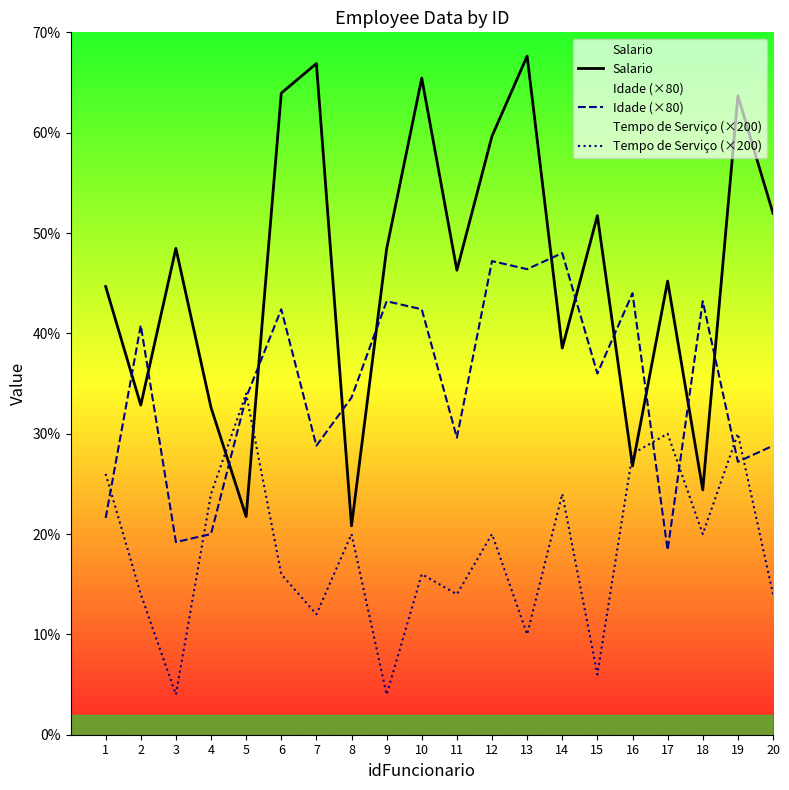

Where does the Tempo de Serviço (×200) series first go above 2000?

1